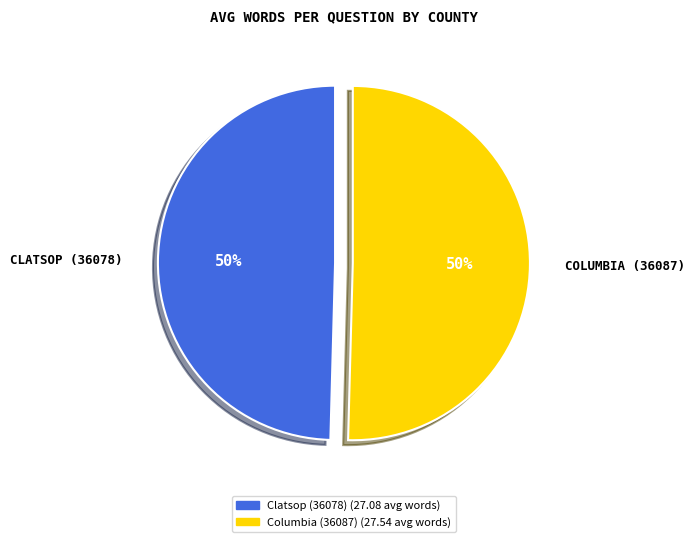

Is it true that Clatsop (36078) is 58% of the pie?

False